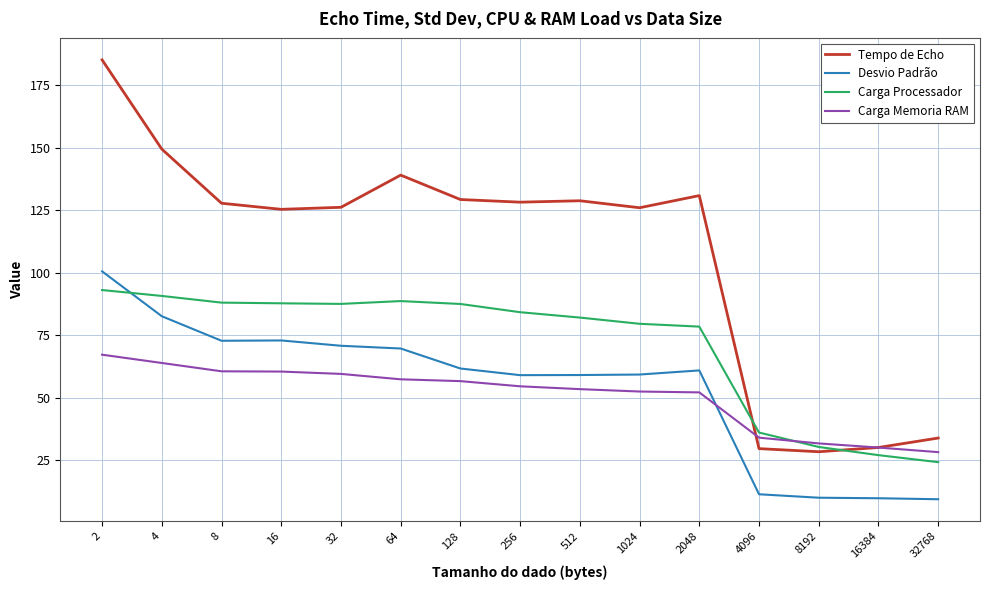

After their last crossing, which series has the higher values: Desvio Padrão or Carga Memoria RAM?

Carga Memoria RAM